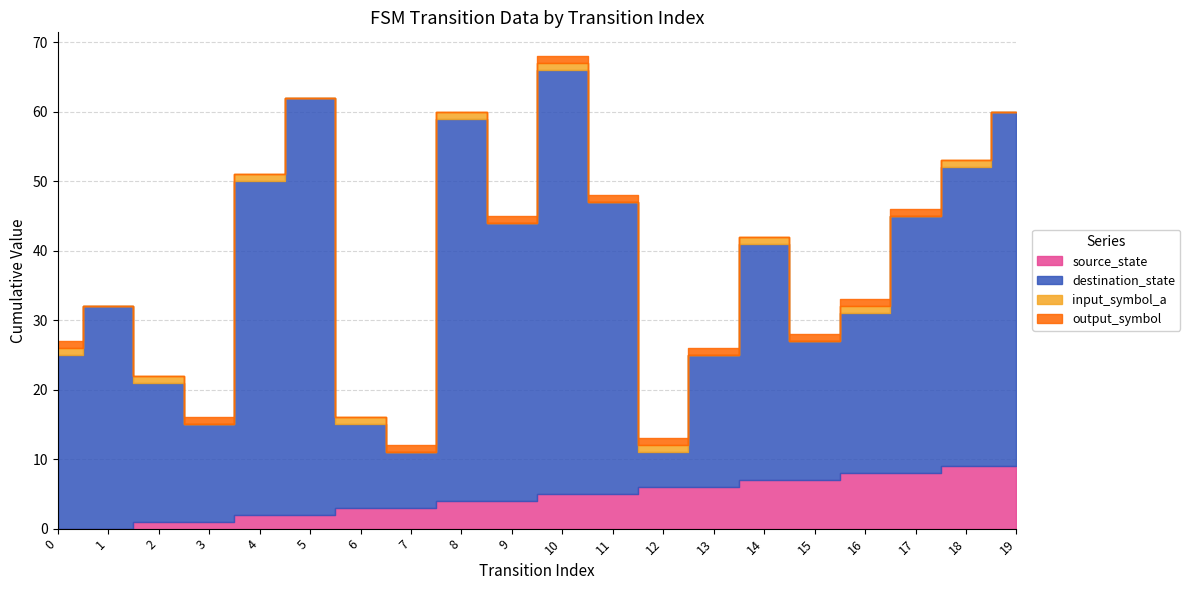

What is the sum of the destination_state values at 7 and 0?

33